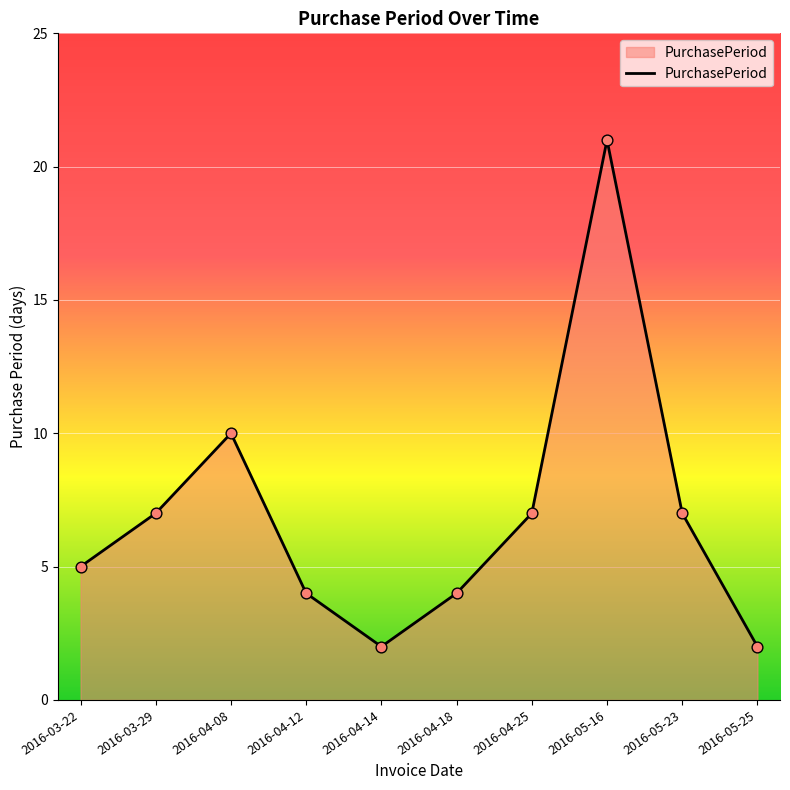

Between 2016-05-23 and 2016-04-18, which is larger?

2016-05-23